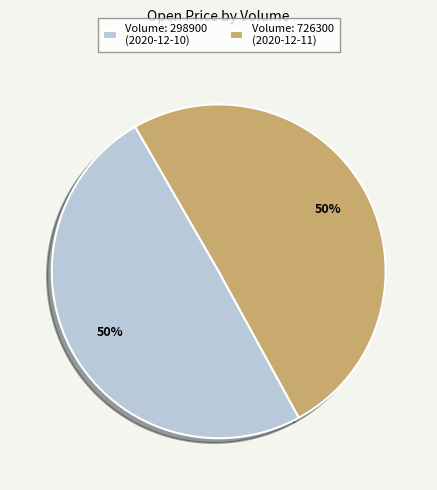

How many segments does this pie chart have?

2